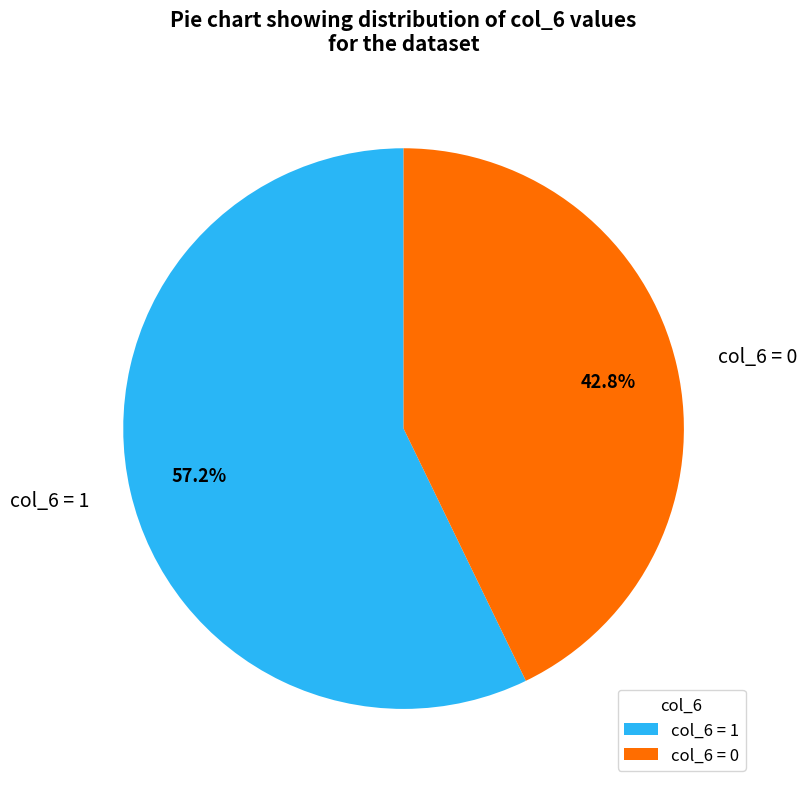

Which slice is the largest?

col_6 = 1